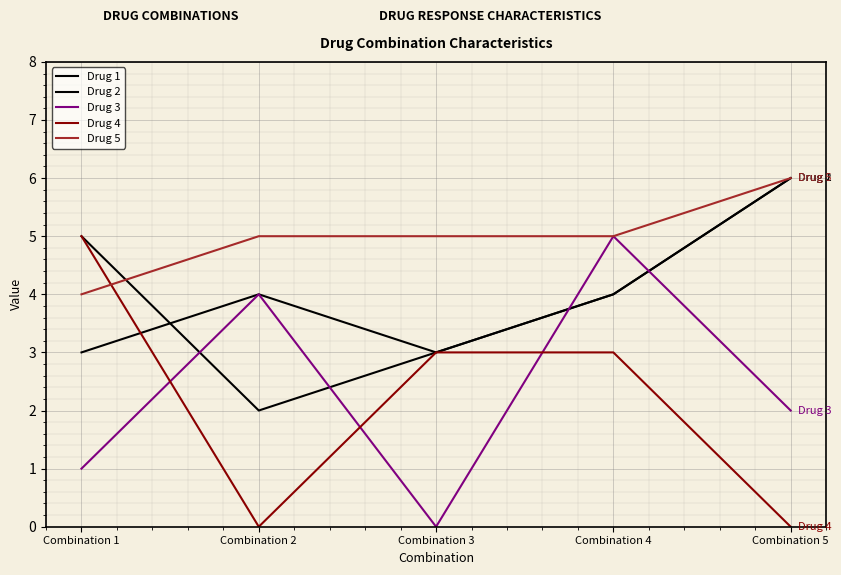

The Drug 5 series shows 5 at Combination 4. True or false?

True